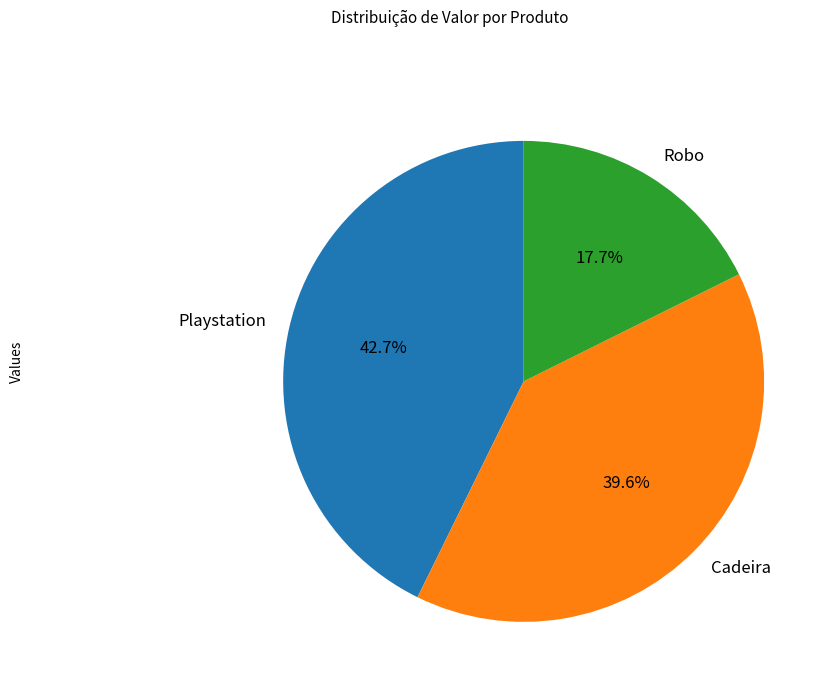

To the nearest percent, what percentage of the pie is Cadeira?

40%